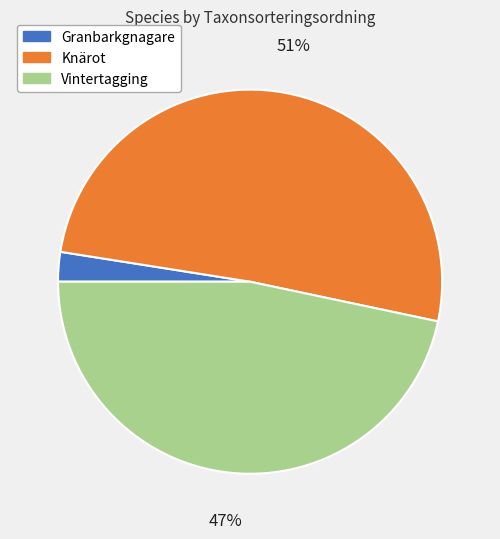

To the nearest percent, what is the difference between the Knärot and Vintertagging slice percentages?

4%